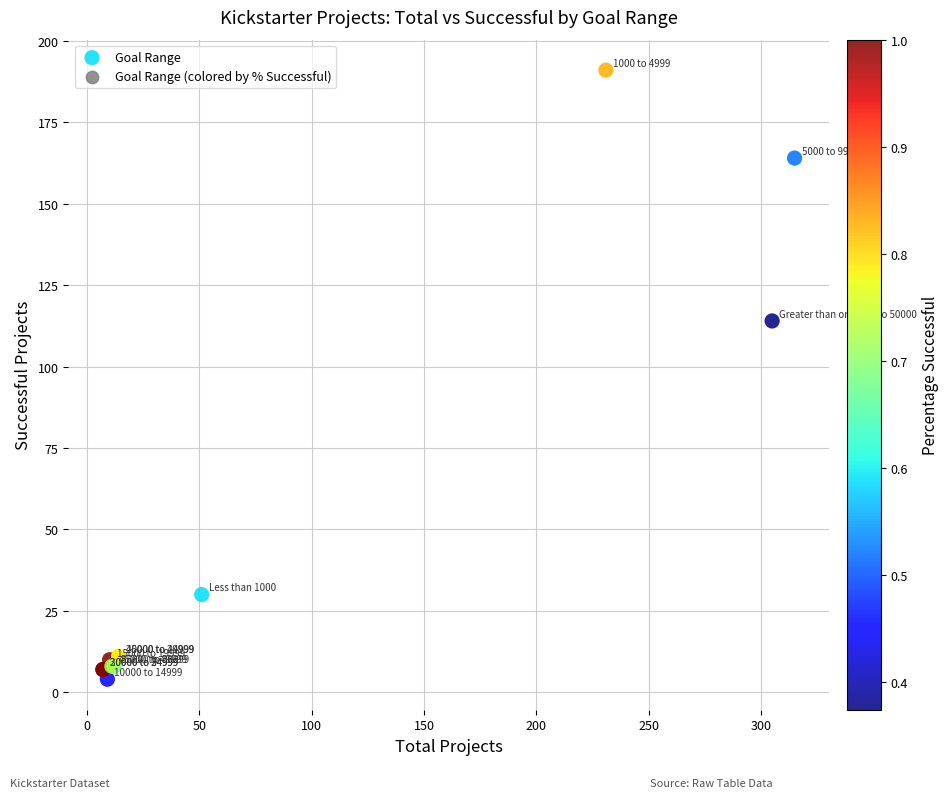

What Y value in the scatter plot is closest to 97?

114